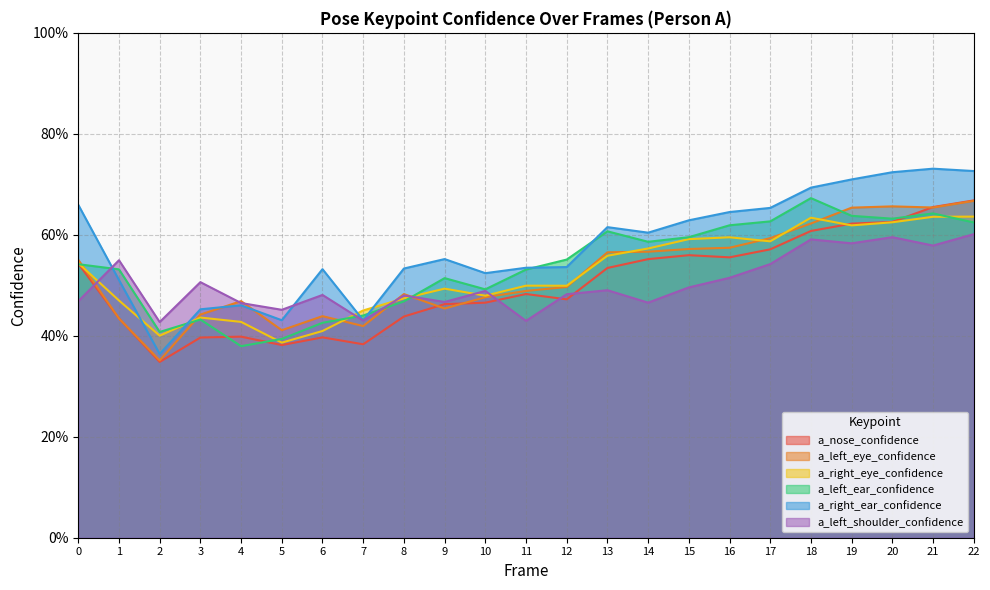

Is it true that a_nose_confidence equals 0.7 at 6?

False